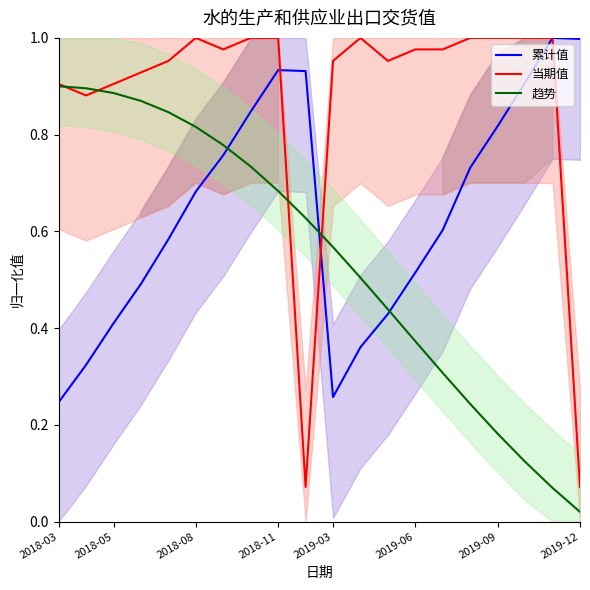

Is it true that 趋势 equals 0.3 at 2019-09?

False